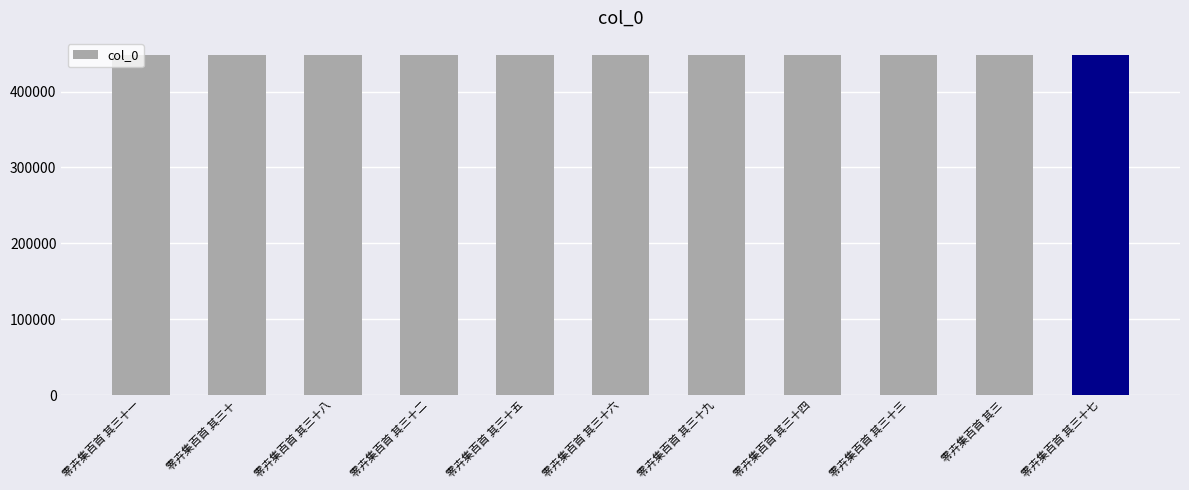

What is the difference between the second highest and second lowest values?

8